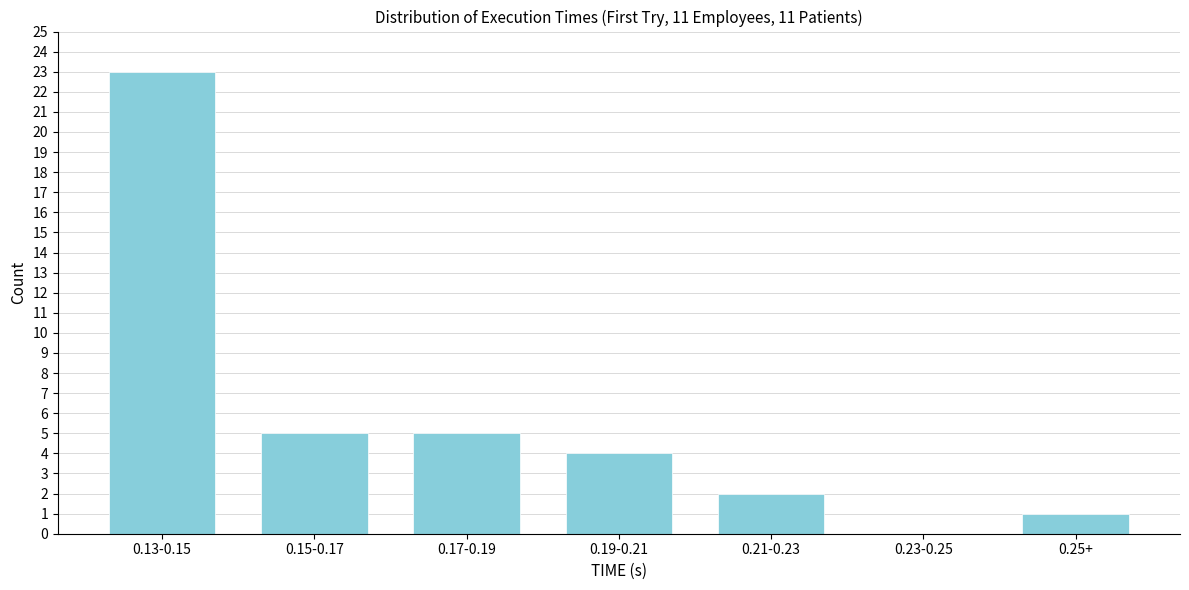

Reading left to right, transcribe all the data shown in this chart.

0.13-0.15=23	0.15-0.17=5	0.17-0.19=5	0.19-0.21=4	0.21-0.23=2	0.23-0.25=0	0.25+=1